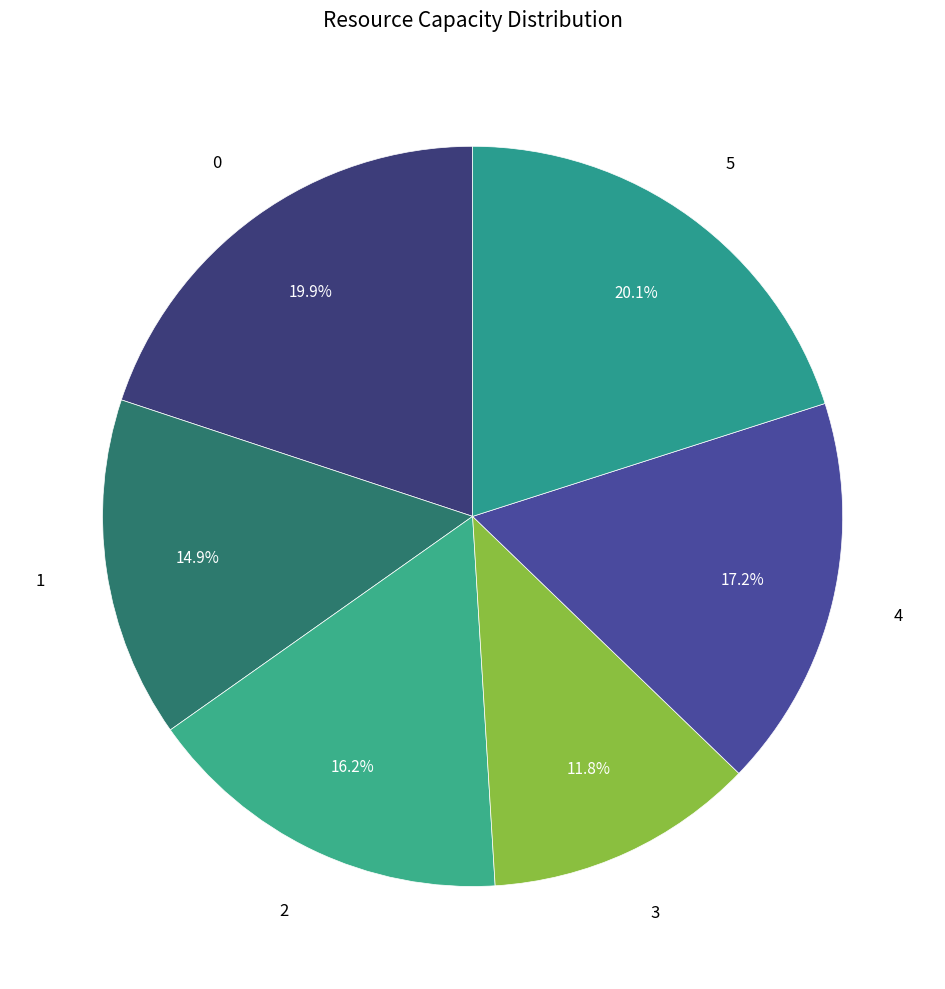

Count the number of slices in the pie.

6